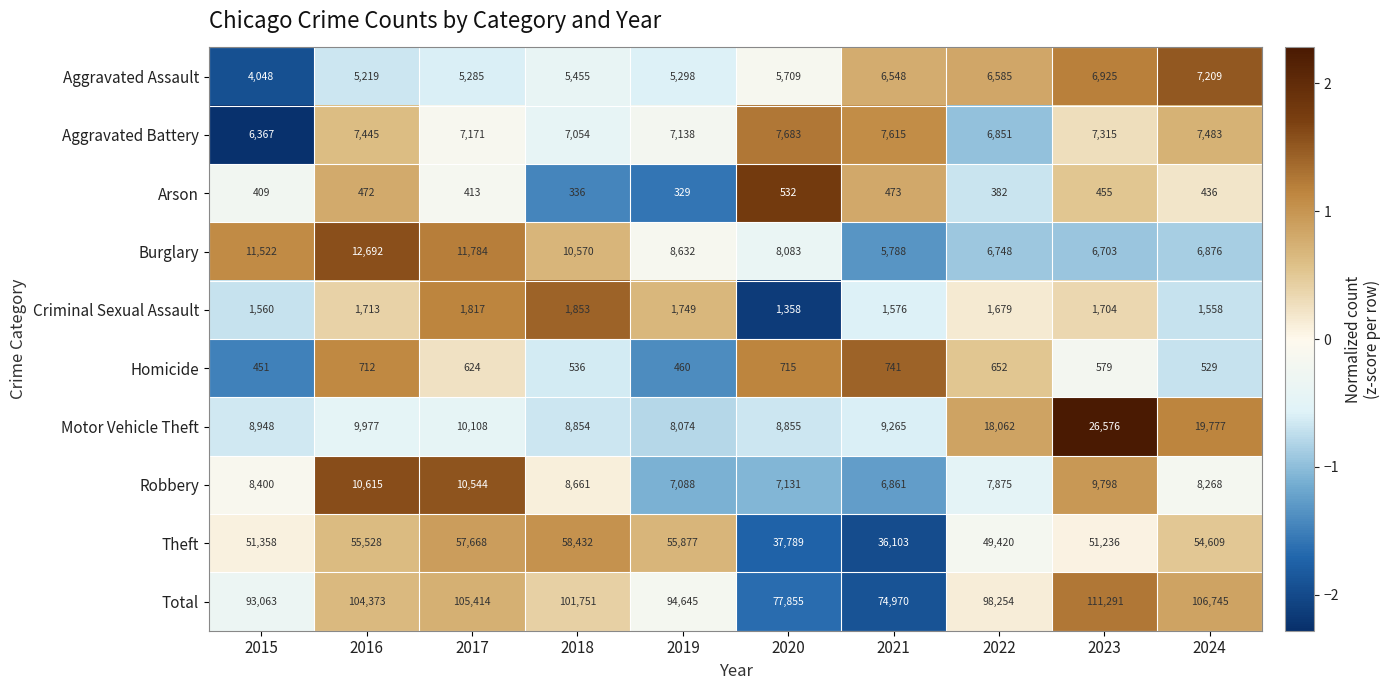

Which series has the largest total across all categories?

Total